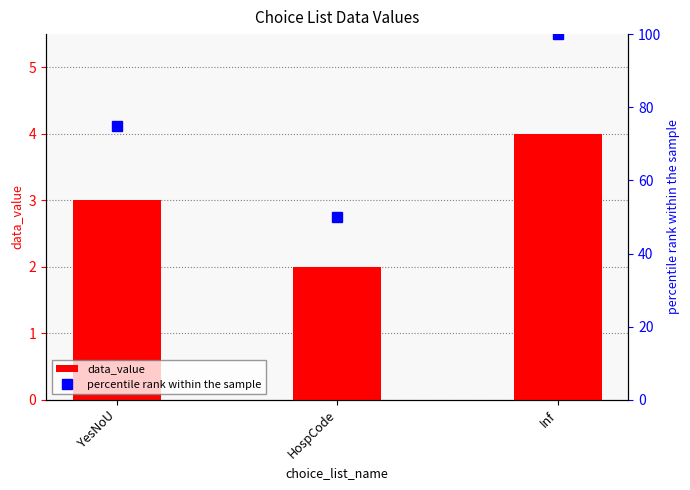

Rank the series at YesNoU from lowest to highest value.

data_value, percentile rank within the sample